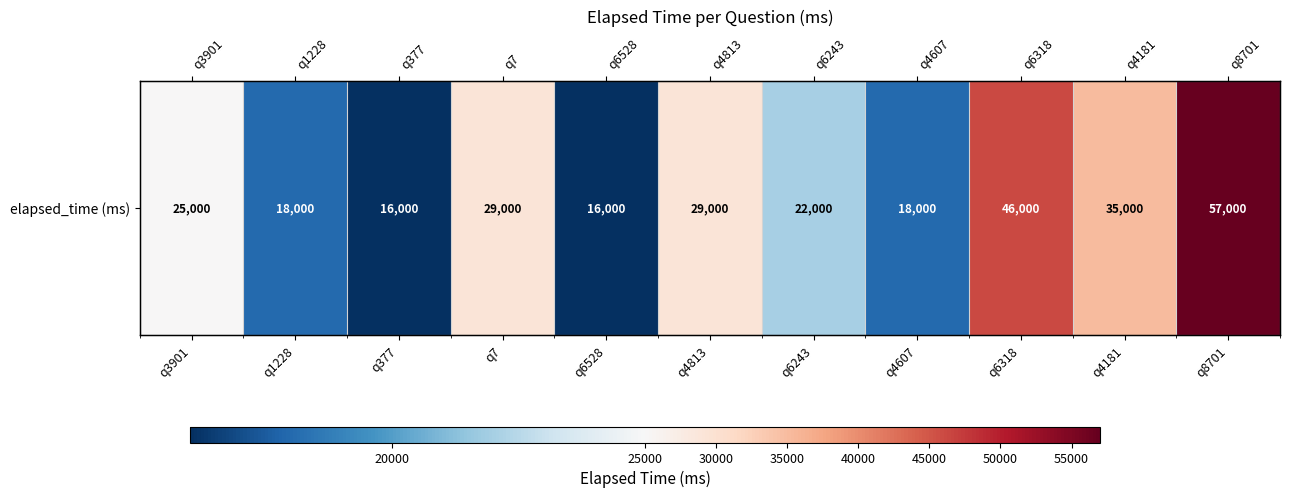

Reading left to right, transcribe all the data shown in this chart.

25000	18000	16000	29000	16000	29000	22000	18000	46000	35000	57000